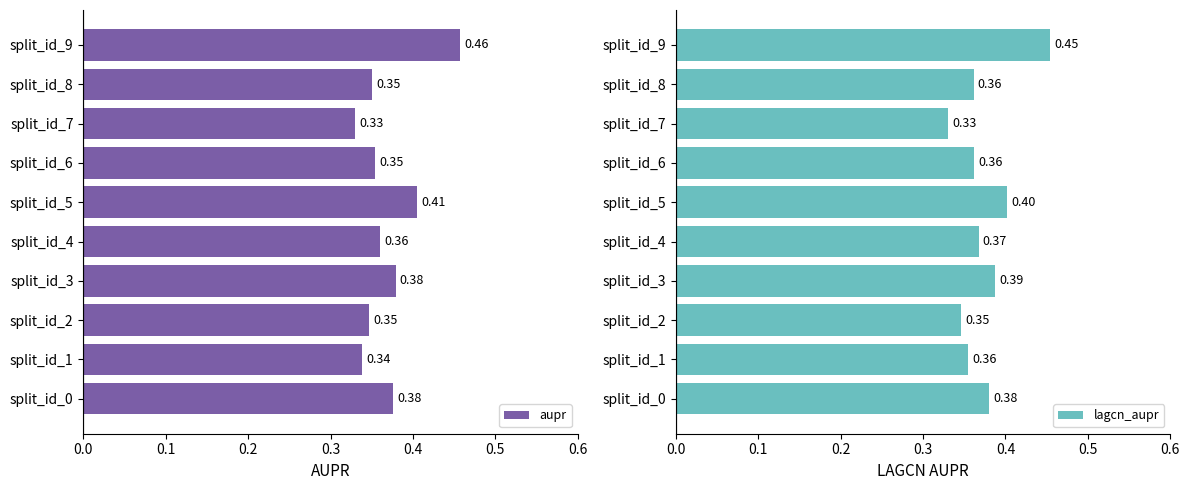

Rank the series by their maximum value, from lowest to highest.

lagcn_aupr, aupr